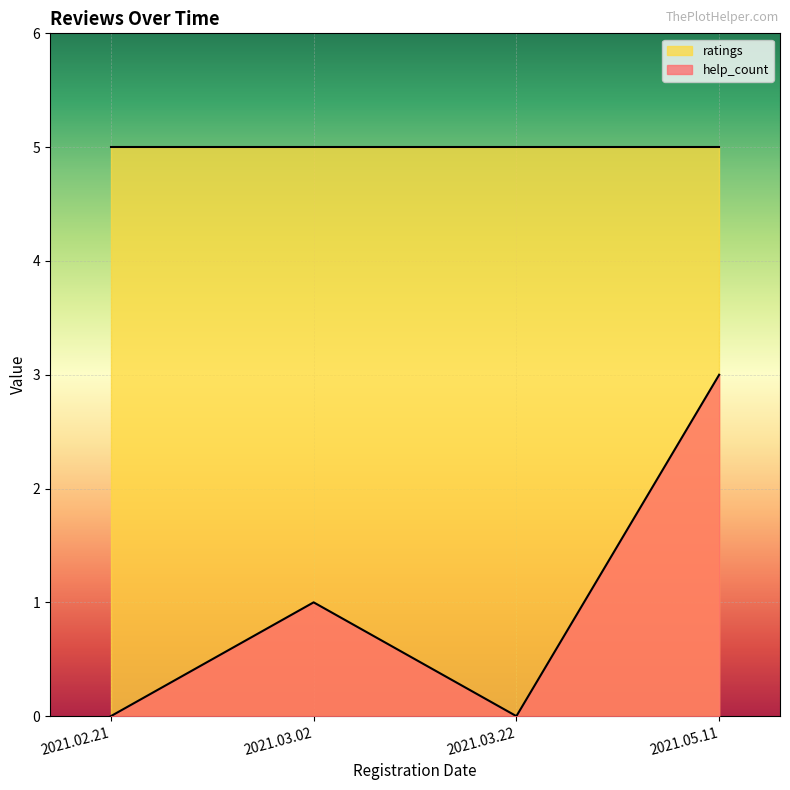

How many values are between 0 and 3?

4